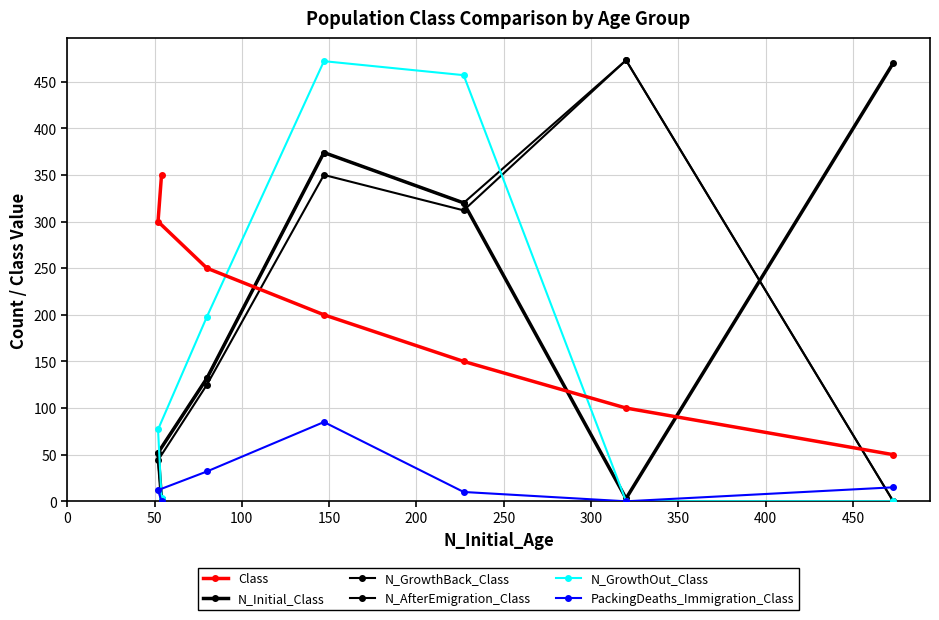

The value of N_AfterEmigration_Class at 50 is 415. True or false?

False